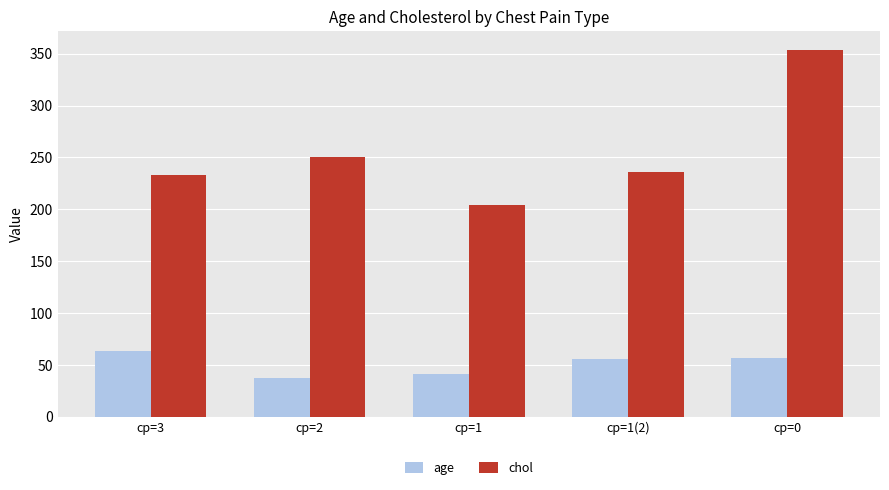

At cp=3, list the series in order from smallest to largest.

age, chol